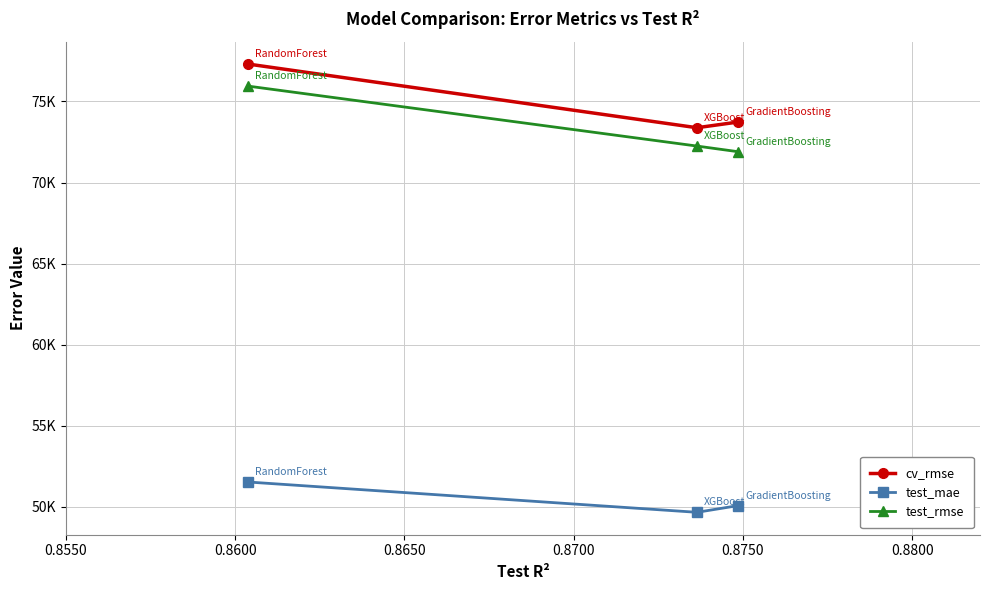

At how many categories does at least one series exceed 75683?

1